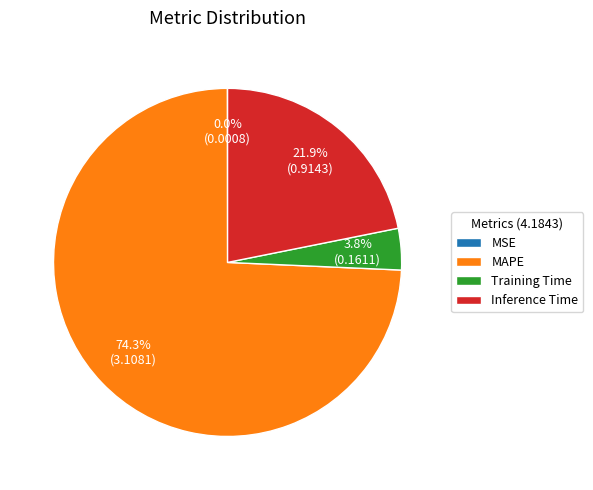

To the nearest percent, what is the difference between the largest and smallest slice percentages?

74%